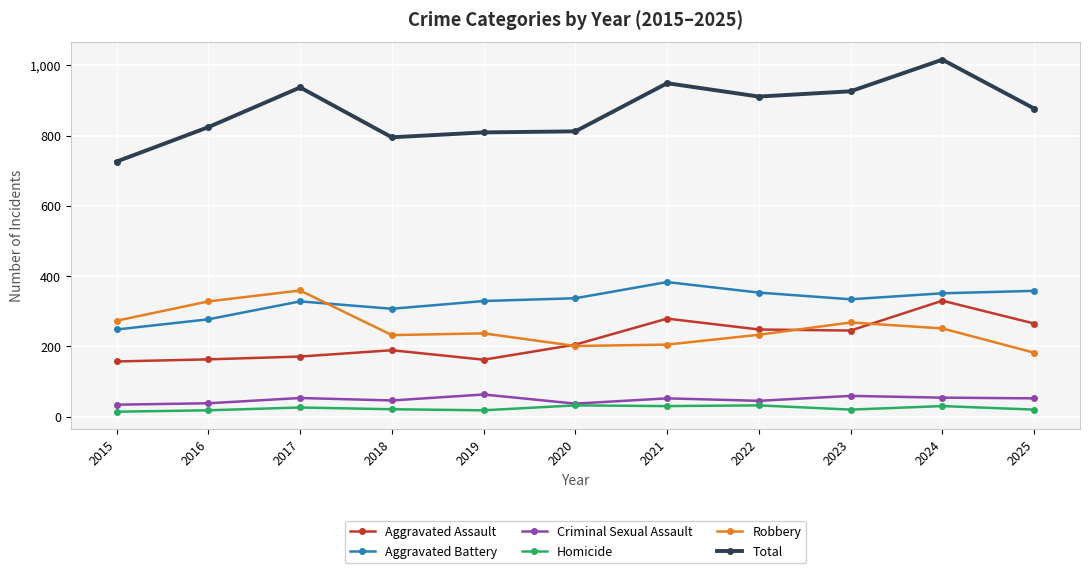

How many categories are shown in the chart?

11